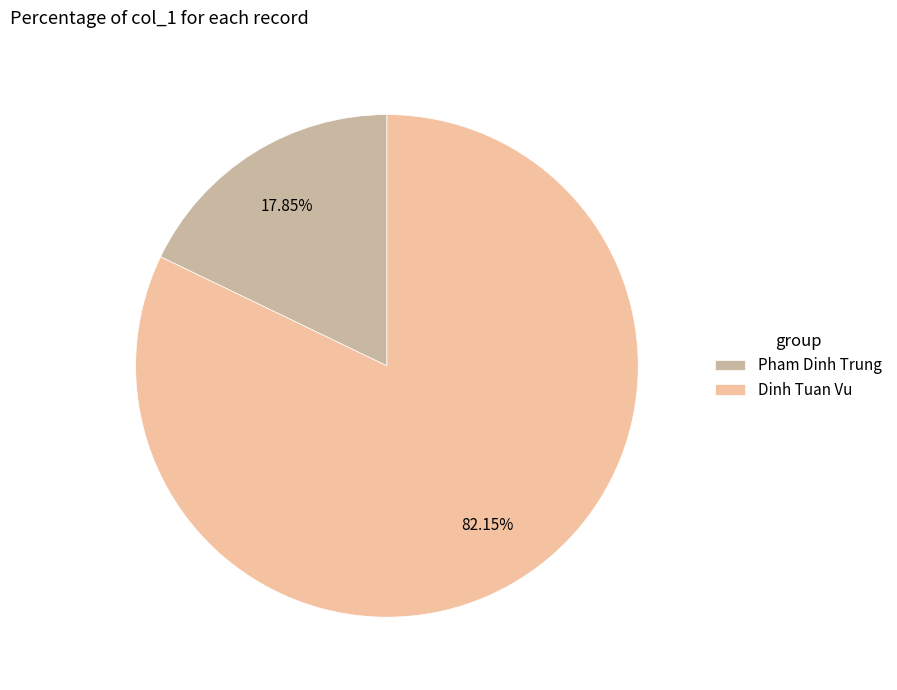

Rank the categories by value from highest to lowest.

Dinh Tuan Vu, Pham Dinh Trung